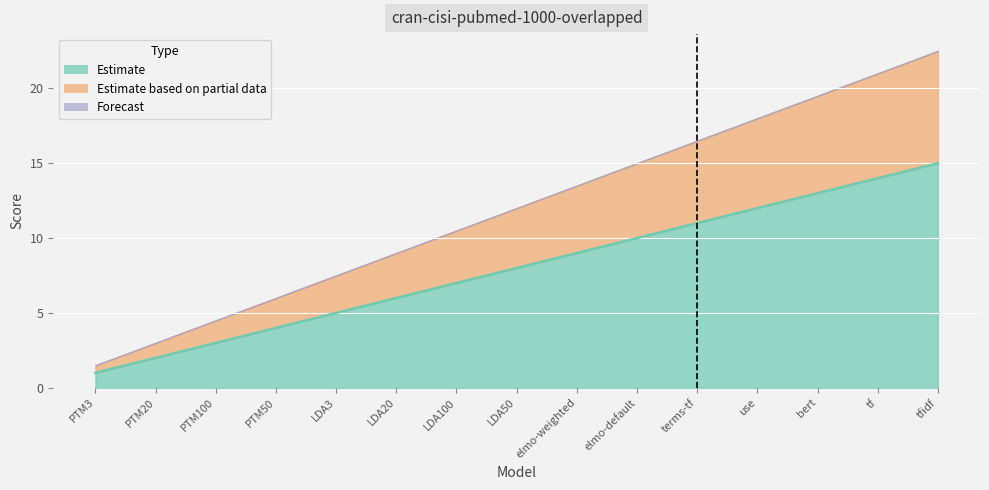

How many lines are shown in the chart?

3